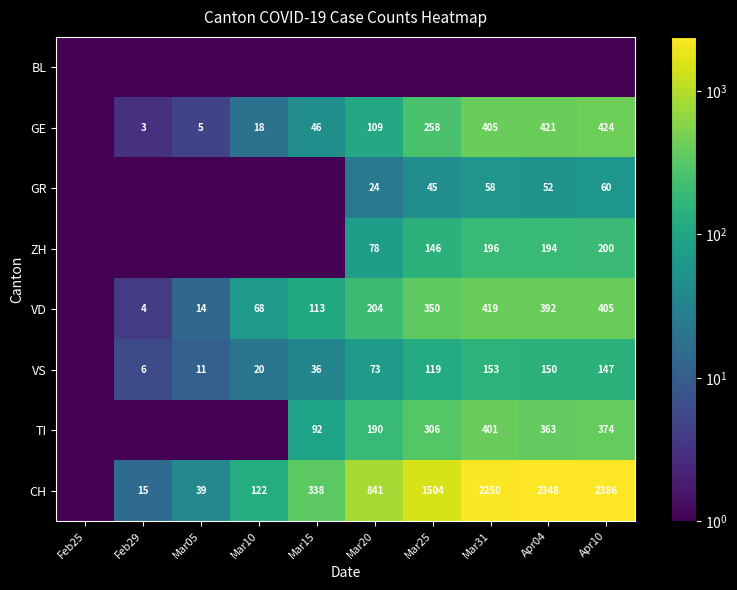

List the labels in order of CH value, largest first.

Apr10, Apr04, Mar31, Mar25, Mar20, Mar15, Mar10, Mar05, Feb29, Feb25